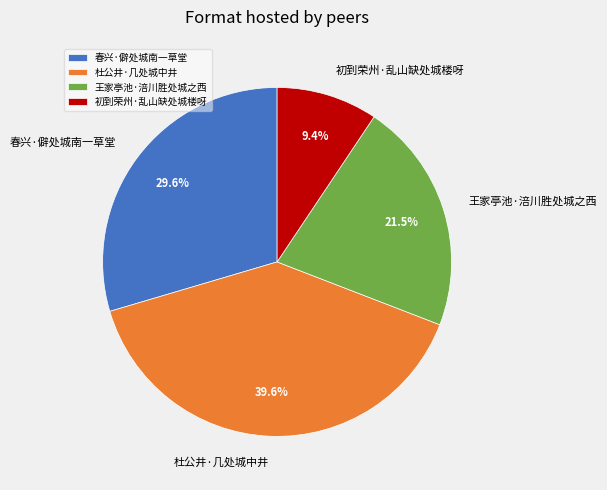

Is 杜公井·几处城中井 the majority of the pie?

No